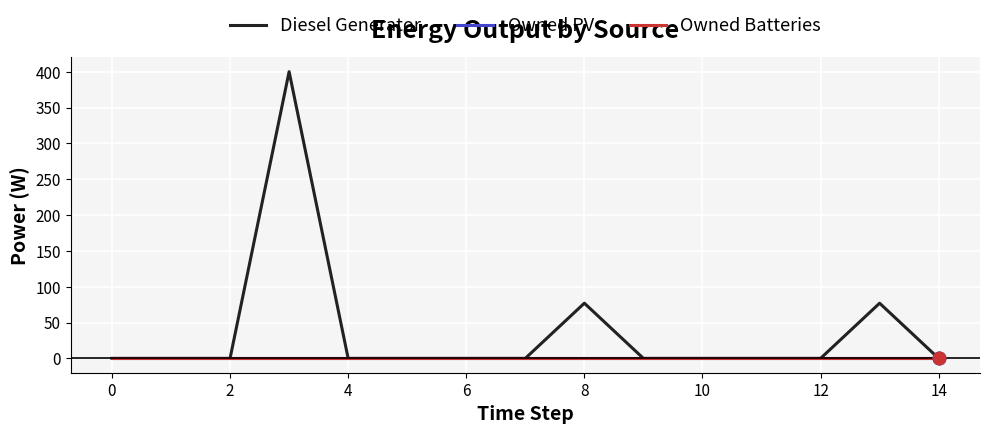

What are all the series names shown in the legend?

Diesel Generator, Owned PV, Owned Batteries